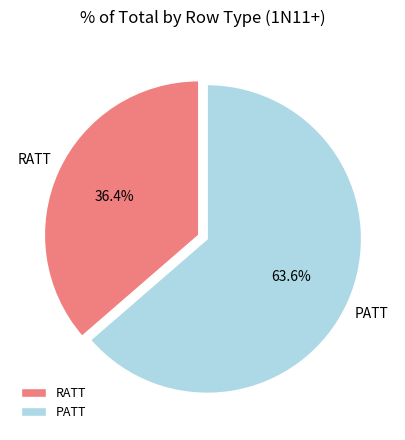

Which category has the smallest portion of the pie?

RATT